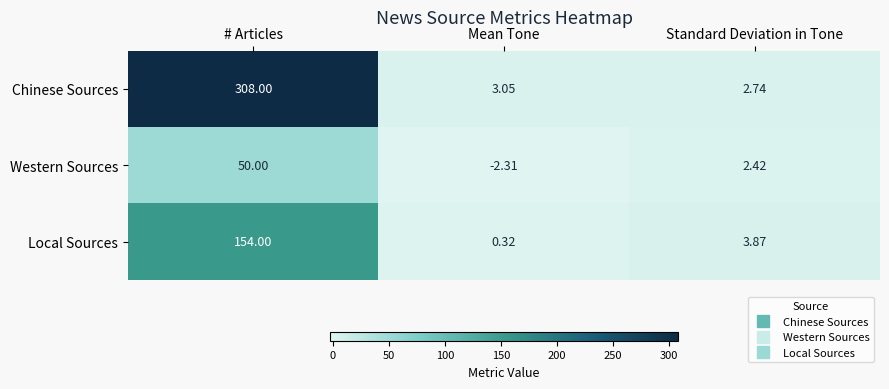

How many values in the Western Sources series are below 2?

1